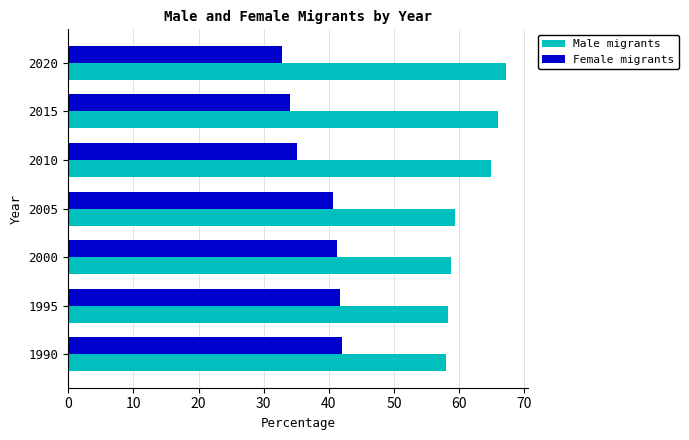

Is it true that Female migrants equals 58.9 at 2020?

False